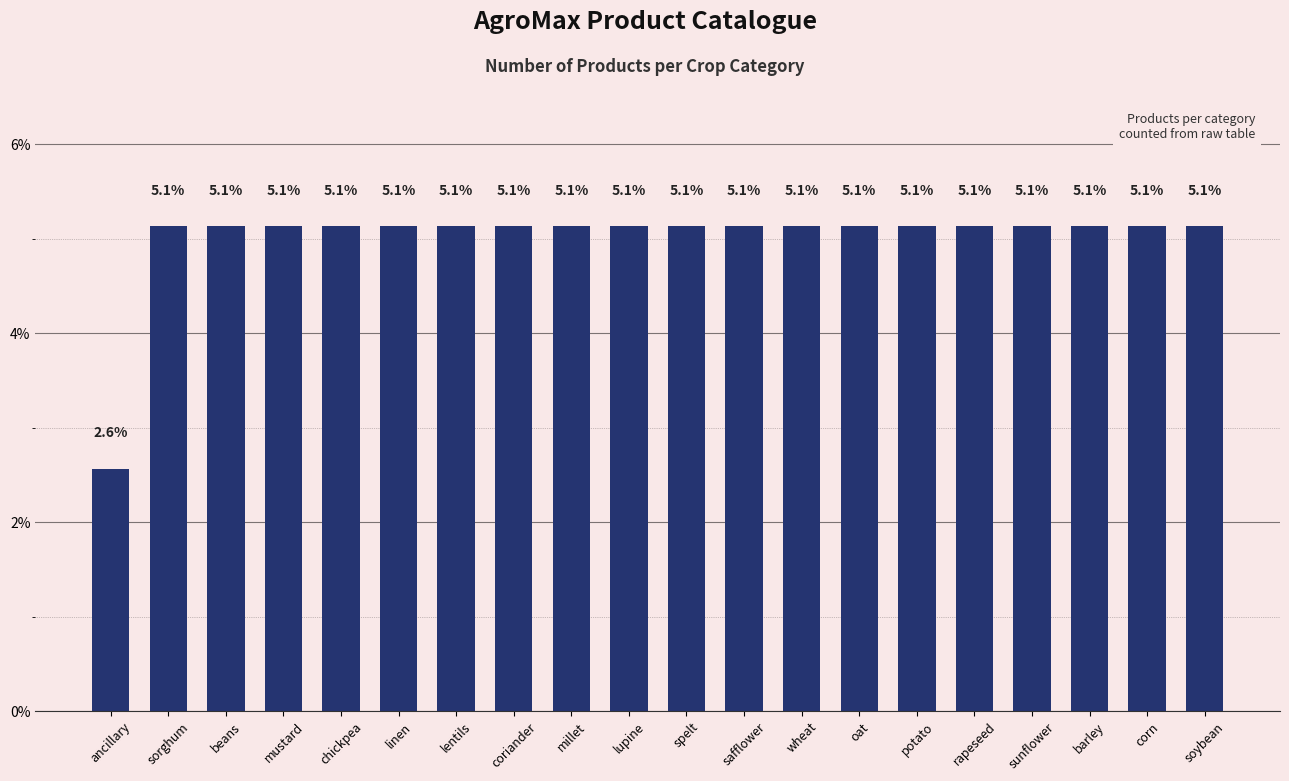

What is the greatest value displayed?

5.1